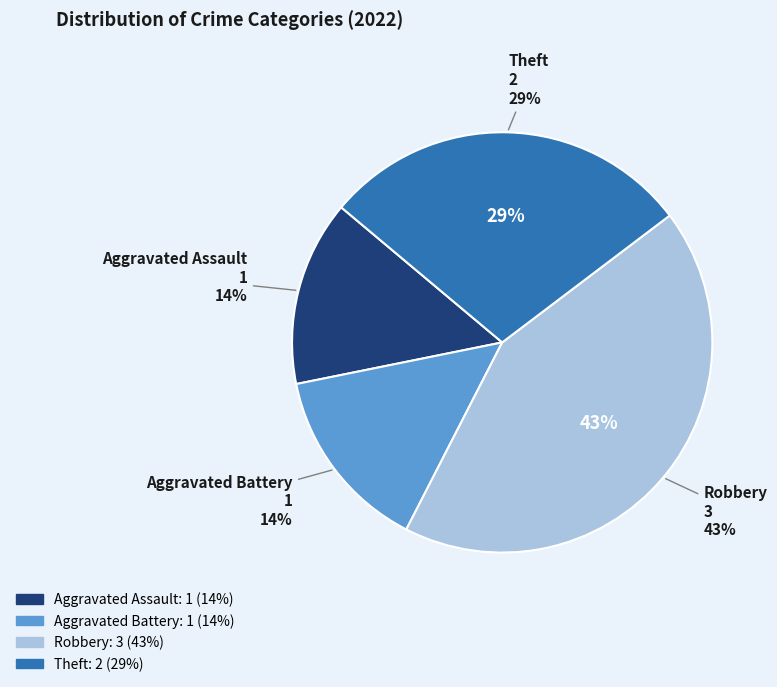

Rank the categories by value from highest to lowest.

Robbery, Theft, Aggravated Assault, Aggravated Battery